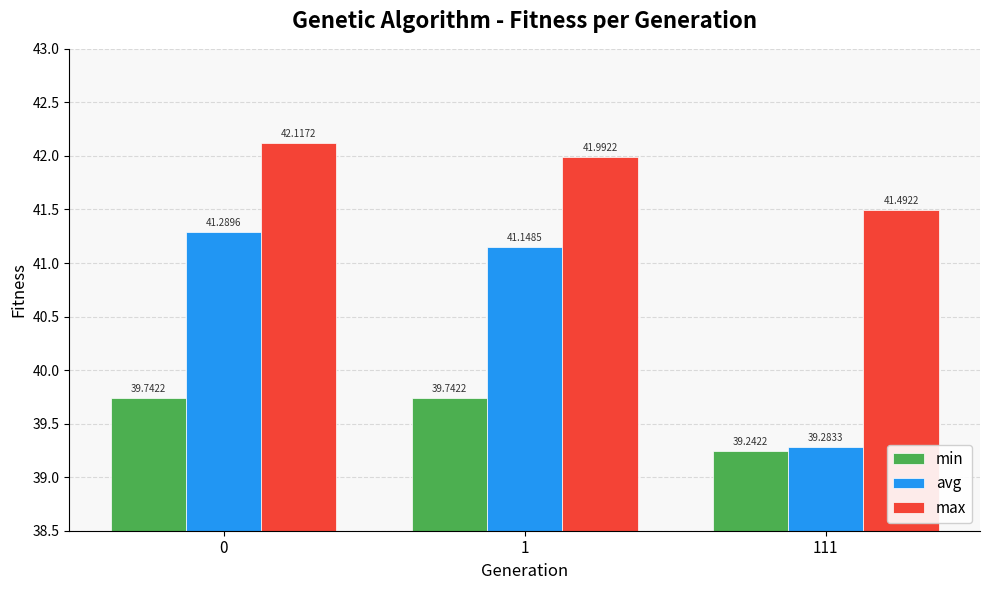

How many min values are between 39 and 40?

3